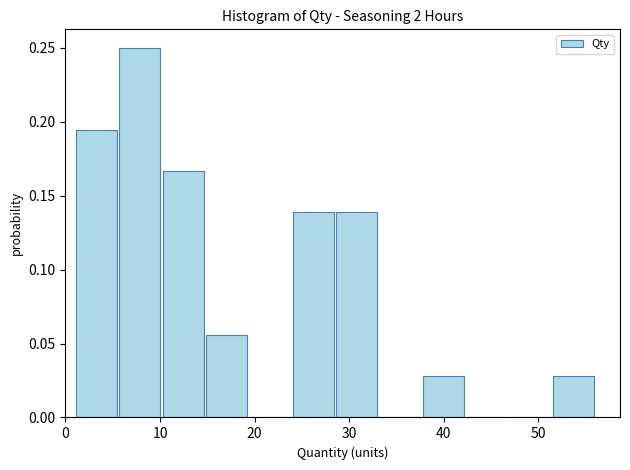

How tall is the bar that spans 6 to 10 on the x-axis? Neither the bar edges nor the heights are printed on the chart, so give them approximately, as read against the axes.

0.250